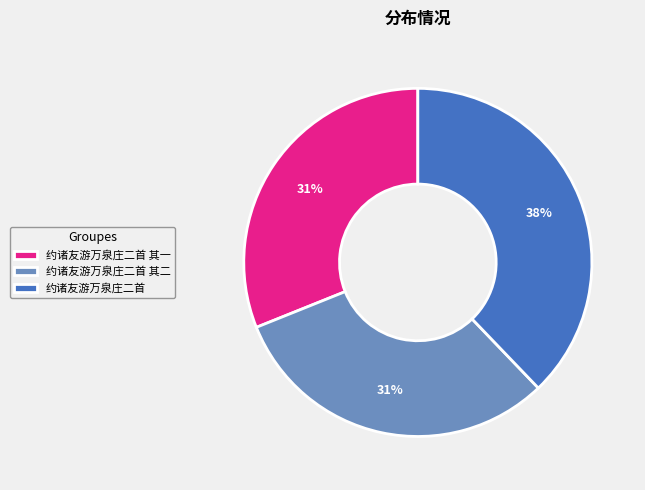

What is the largest slice in the pie chart?

约诸友游万泉庄二首